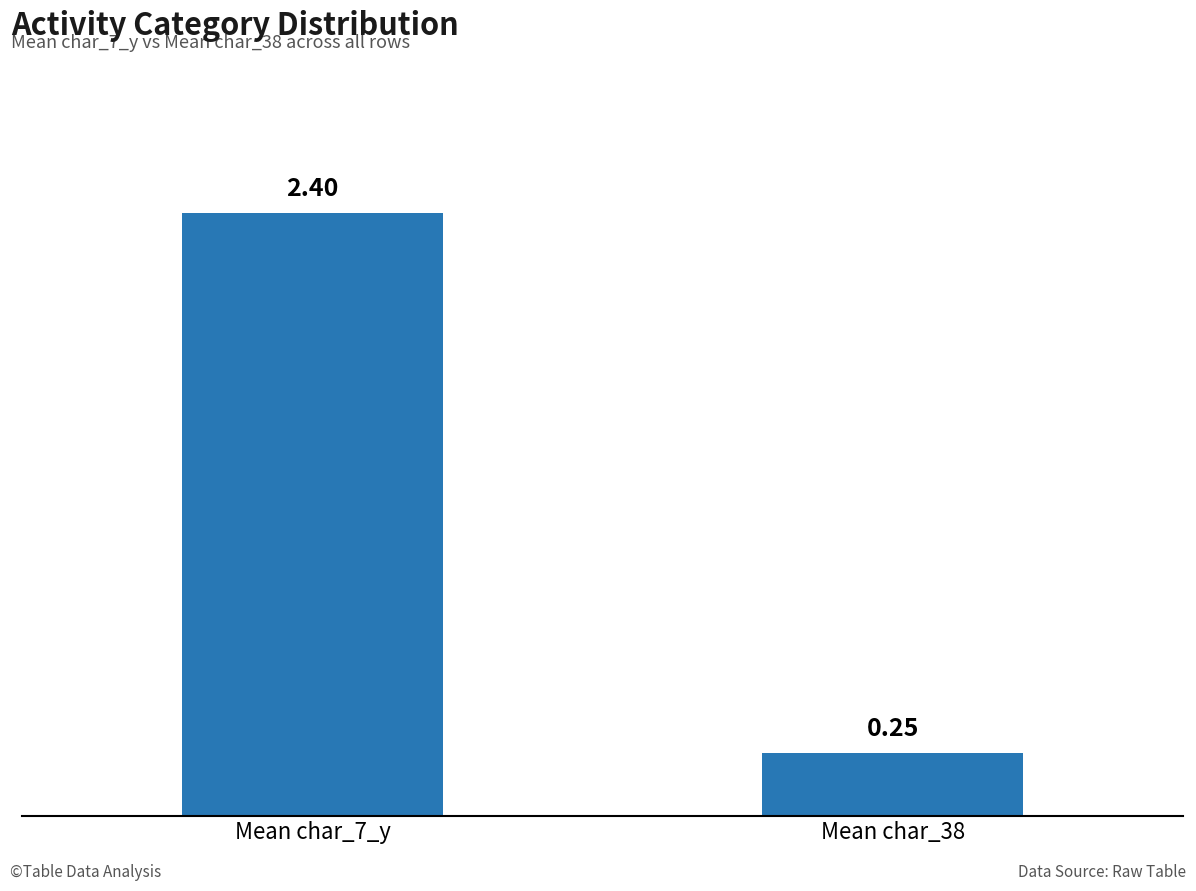

What is the label of the 2nd bar from the right?

Mean char_7_y